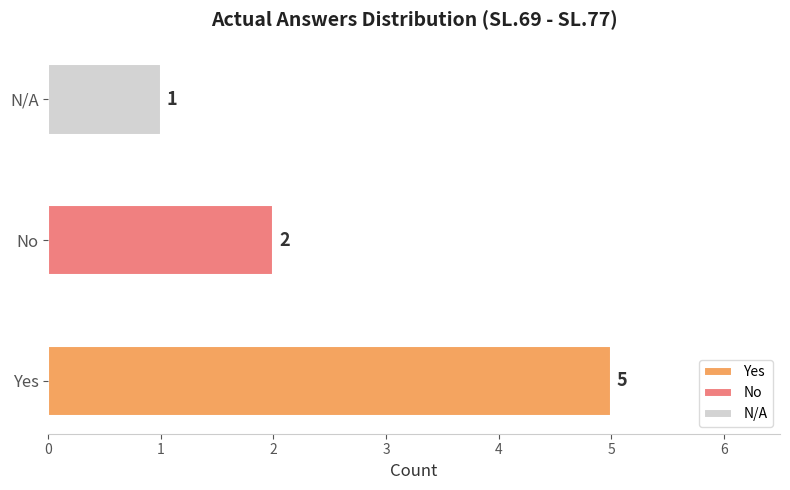

How many distinct data groups are displayed?

1